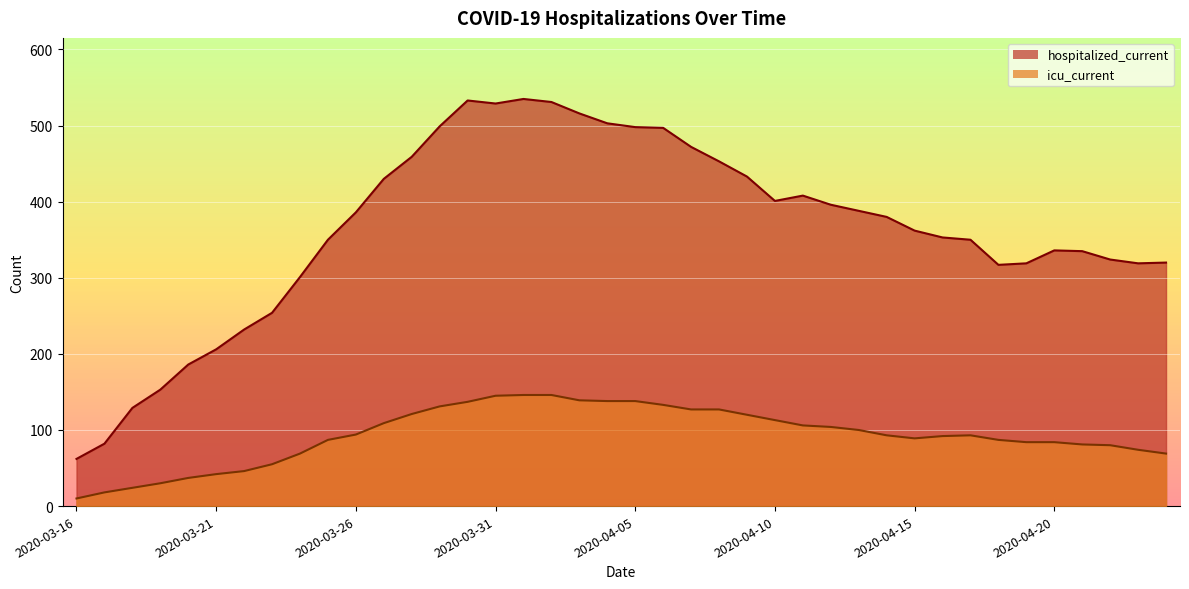

What is the value of the icu_current point at the 15th from the left?

137